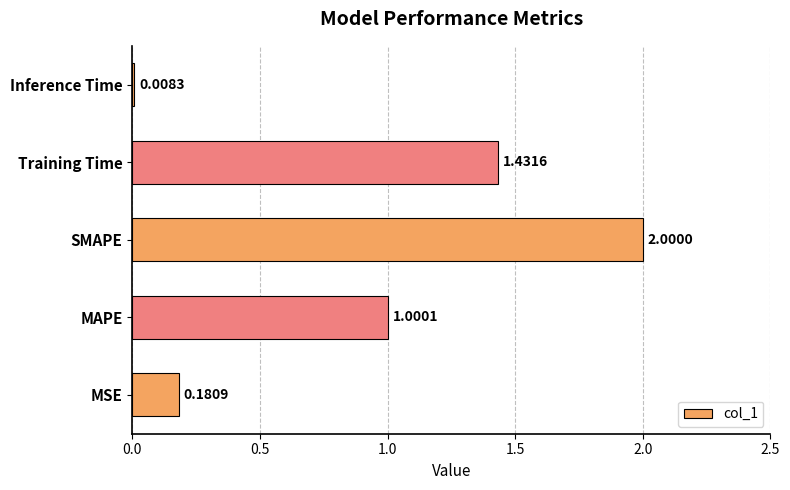

How many bars are there in total?

5